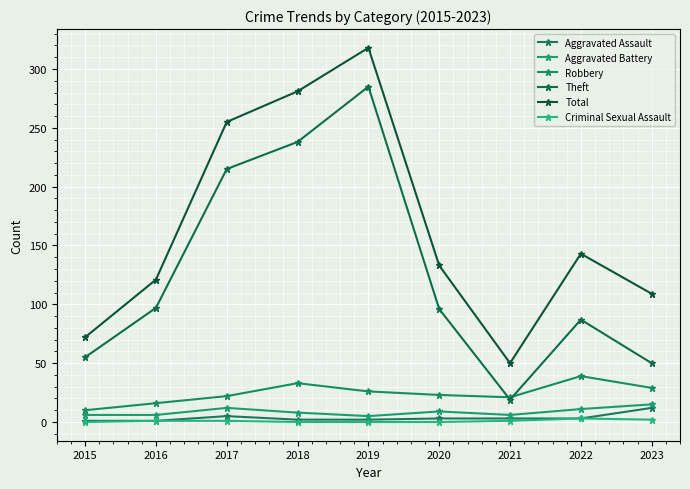

True or false: Aggravated Assault has more than 0 points higher than both neighbors.

True